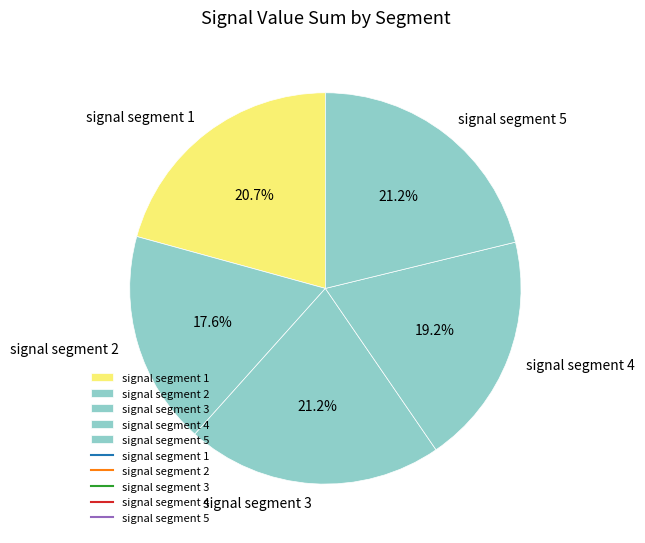

How many segments does this pie chart have?

5